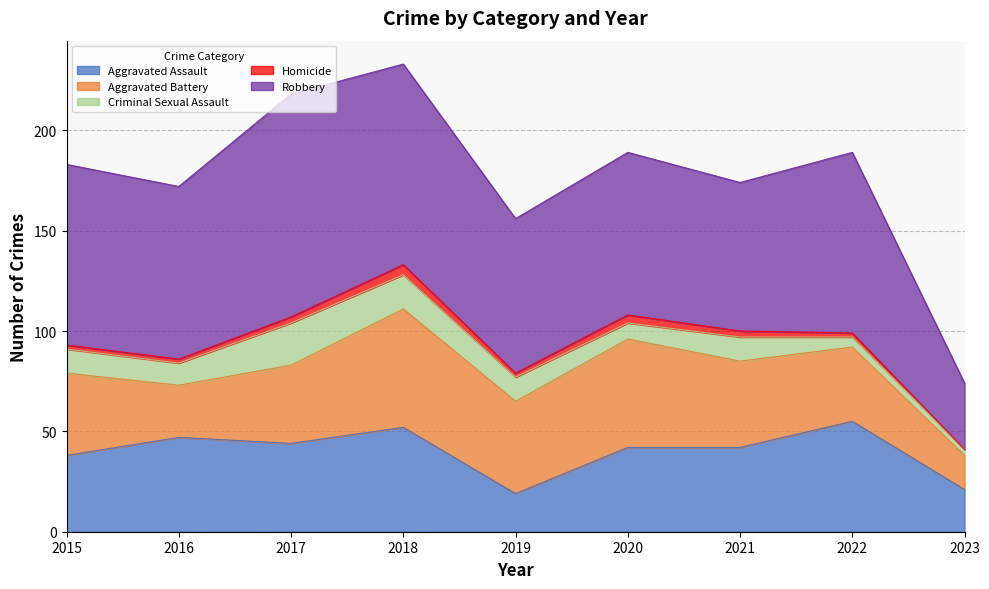

Which series has the widest spread of values?

Robbery